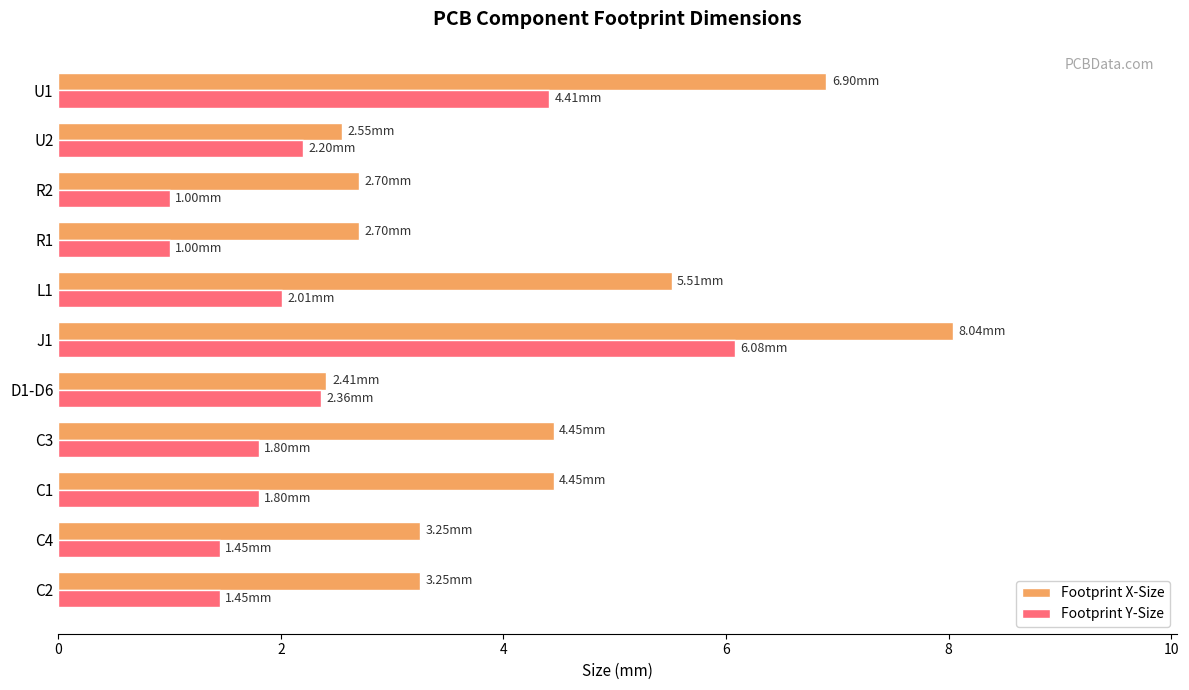

Which series has the largest range (max minus min)?

Footprint X-Size